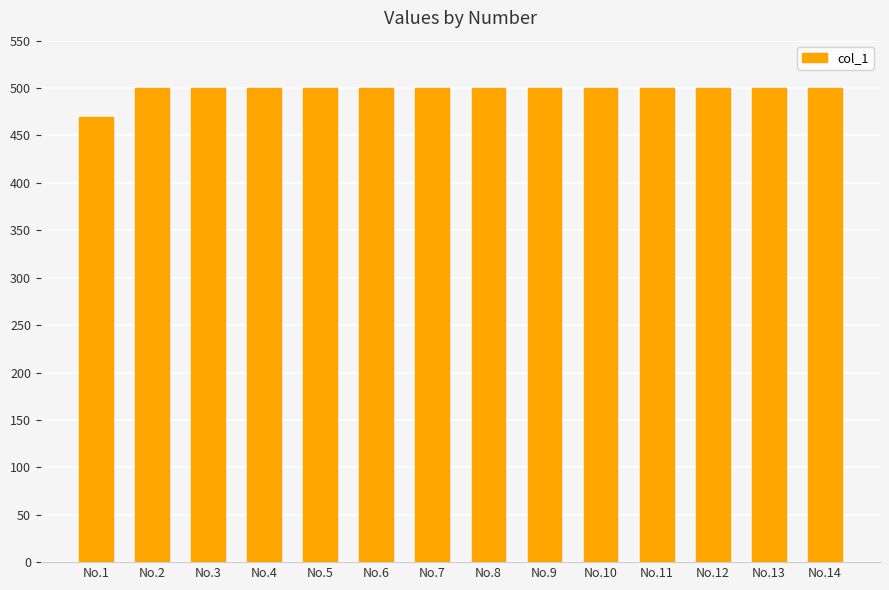

What is the sum of the values at No.1 and No.4?

970